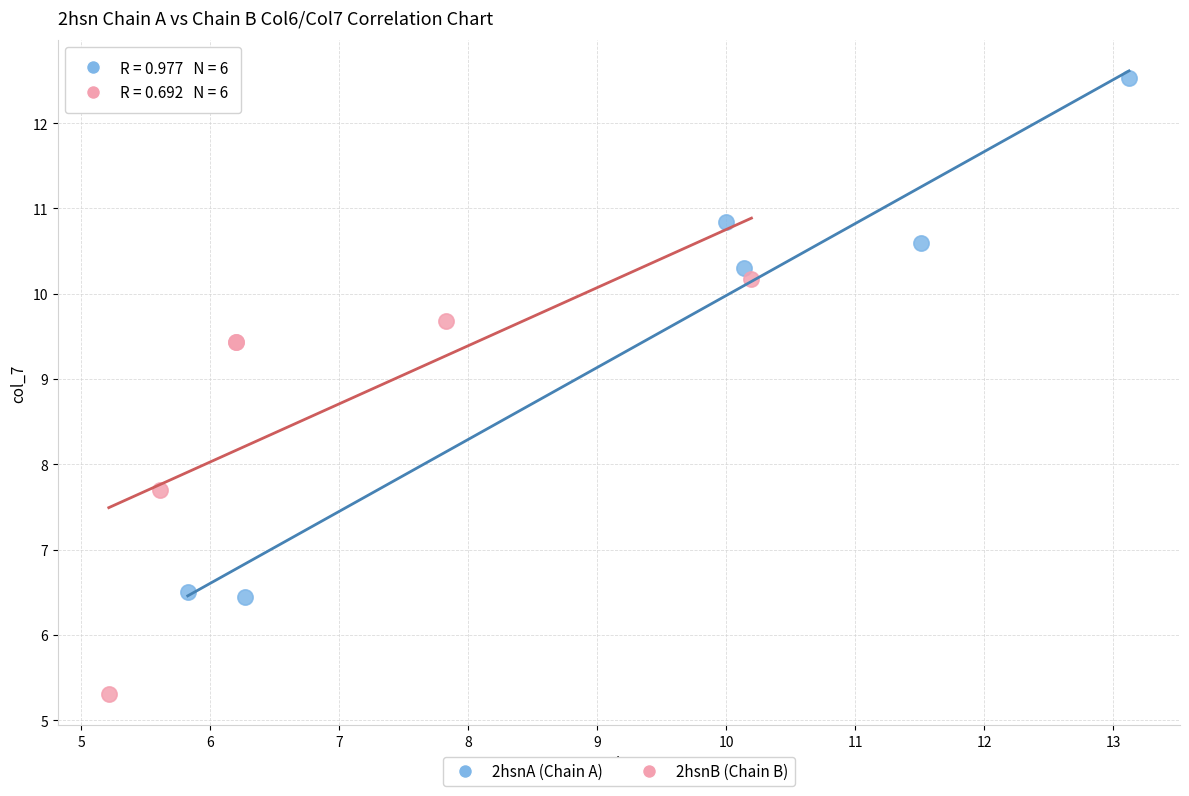

Which series reaches the maximum Y coordinate?

2hsnA (Chain A)